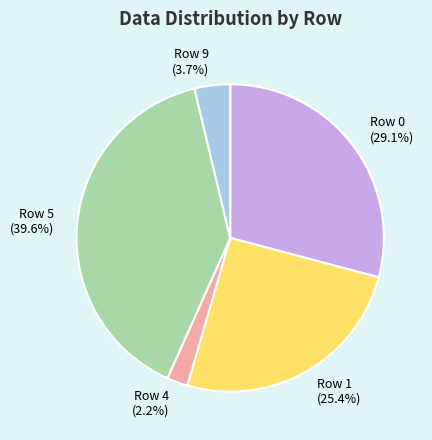

Which slice is the smallest?

Row 4